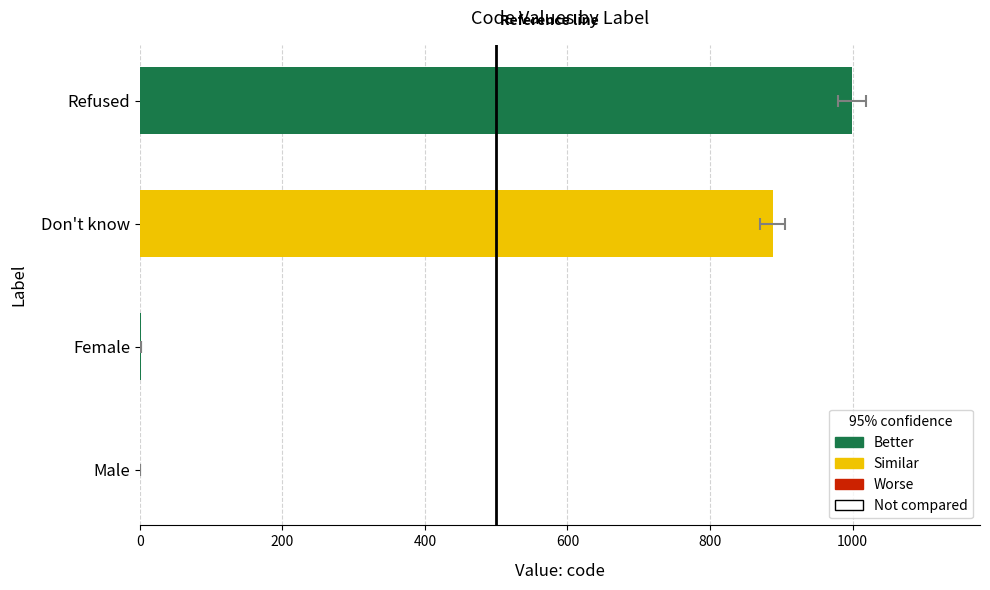

Which has a higher value, Female or Don't know?

Don't know